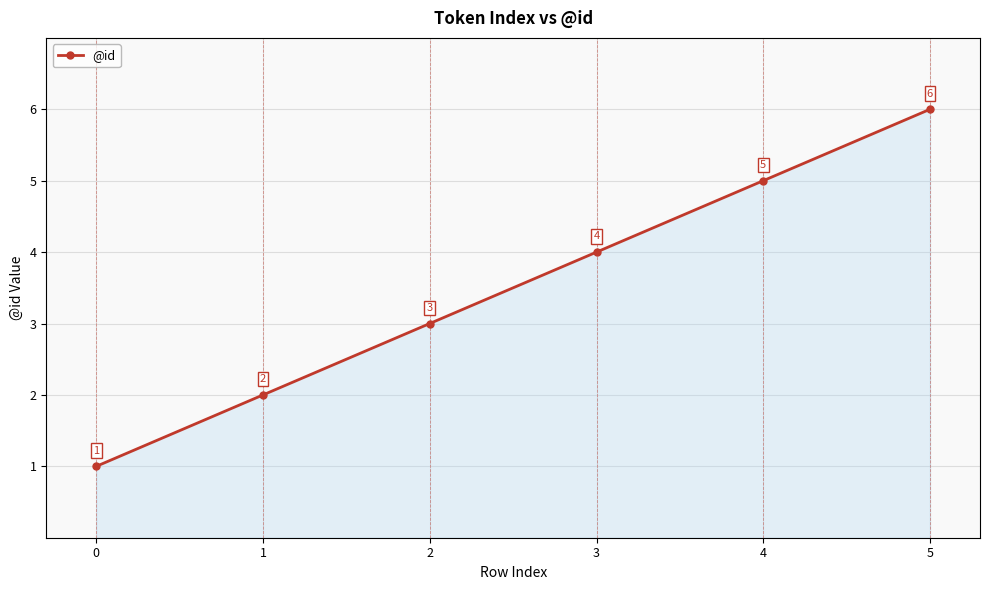

Rank the categories by value from highest to lowest.

5, 4, 3, 2, 1, 0